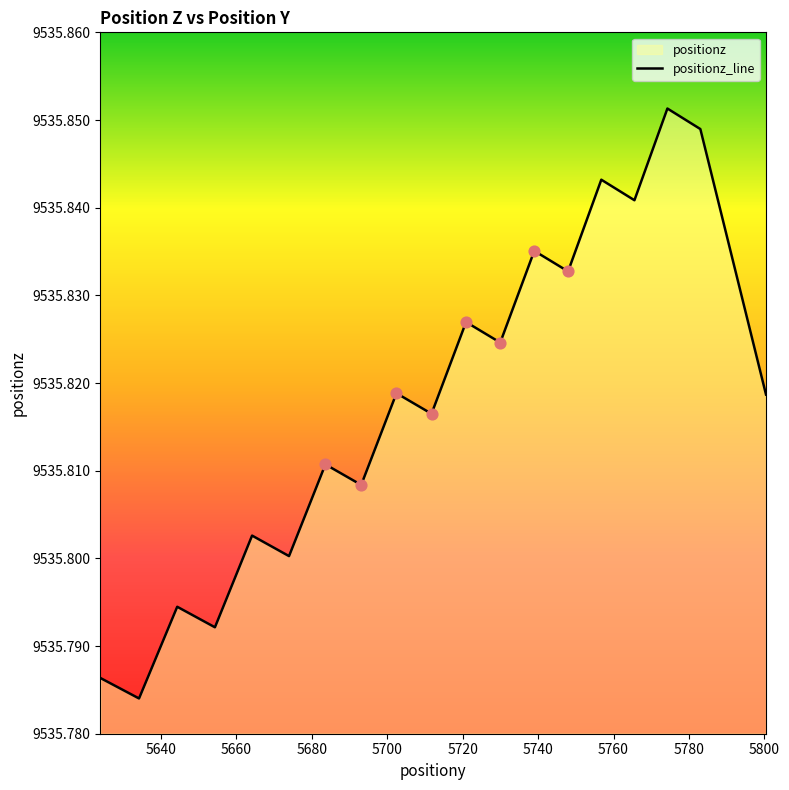

Which has a higher value, 5765.550185445427 or 5654.334743928882?

5765.550185445427